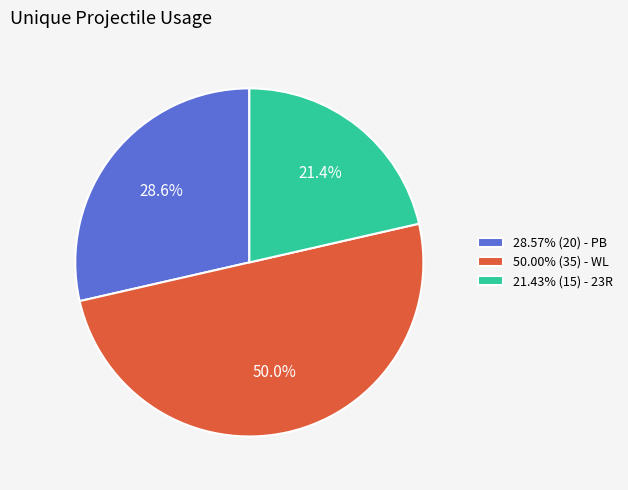

What is the total percentage of 50.00% (35) - WL and 28.57% (20) - PB?

78.6%